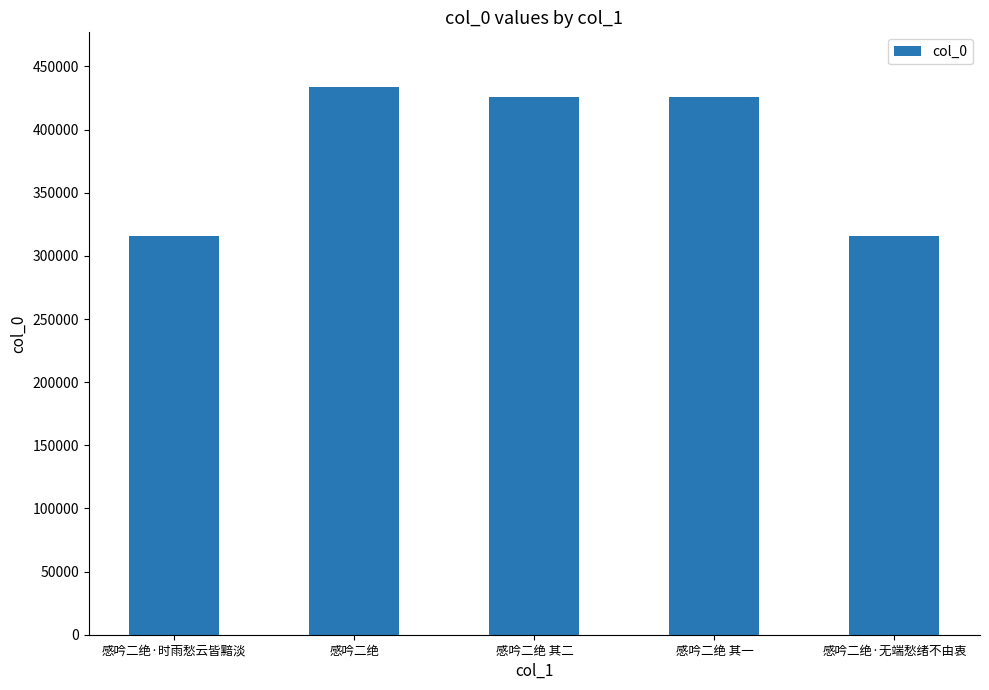

What is the label of the 2nd bar from the left?

感吟二绝